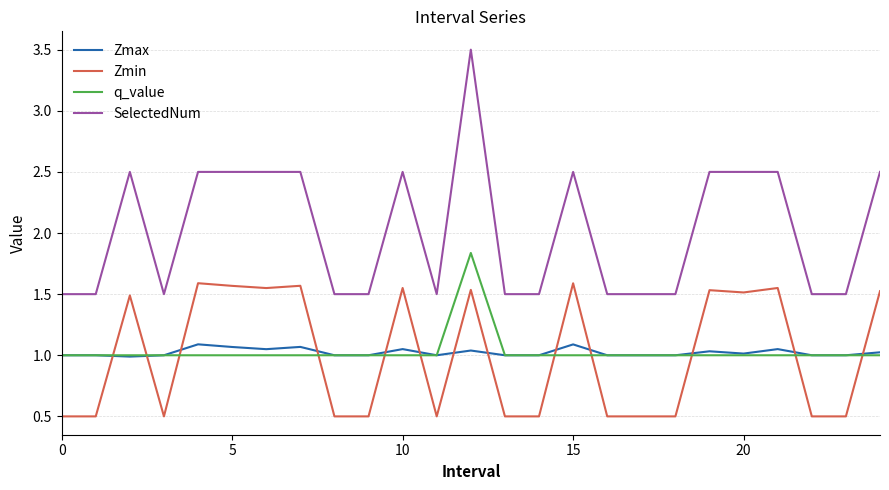

What is the sum of all q_value values?

25.8